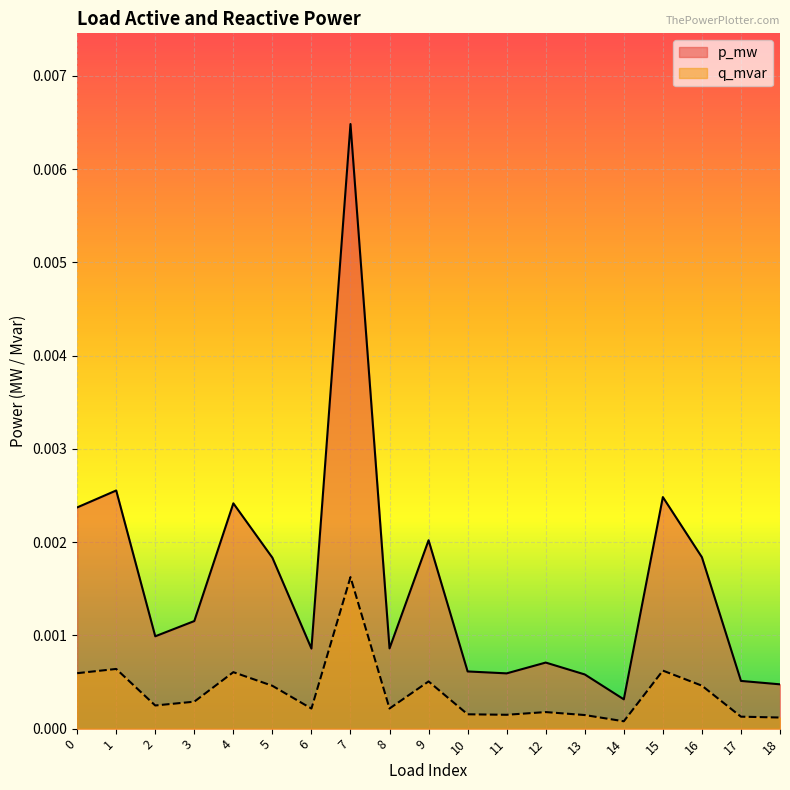

True or false: p_mw and q_mvar cross at least once.

False